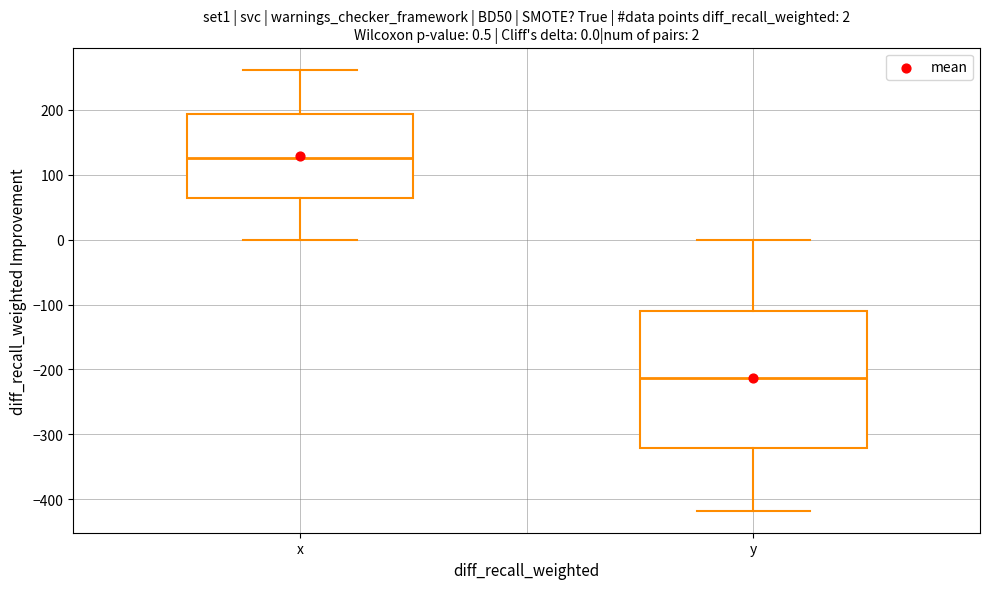

Which box's median line is the highest?

x